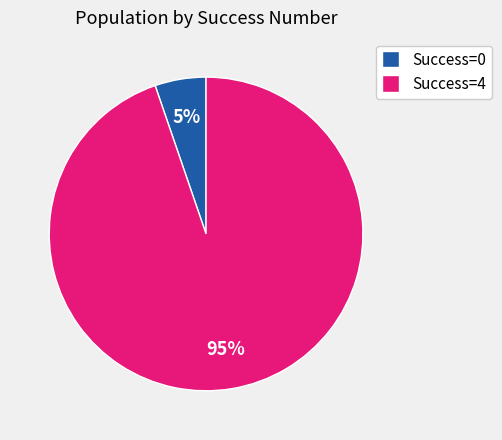

Combined, do Success=0 and Success=4 account for over 50%?

Yes